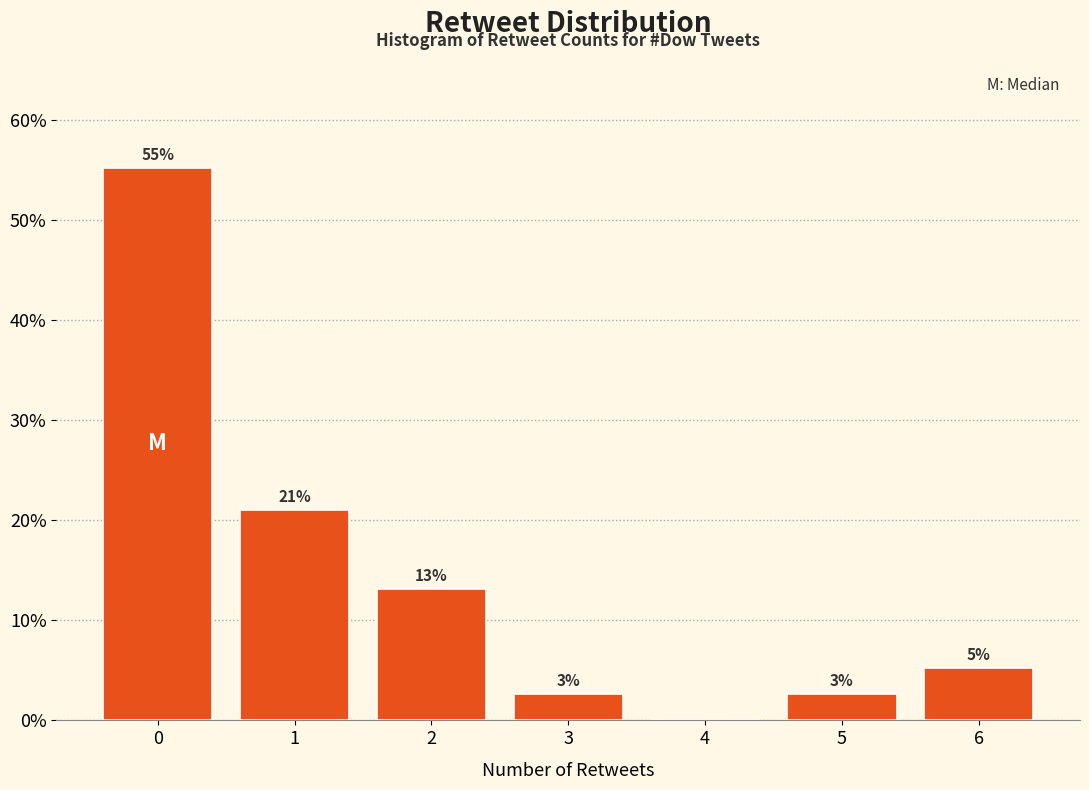

Are the bars horizontal?

No